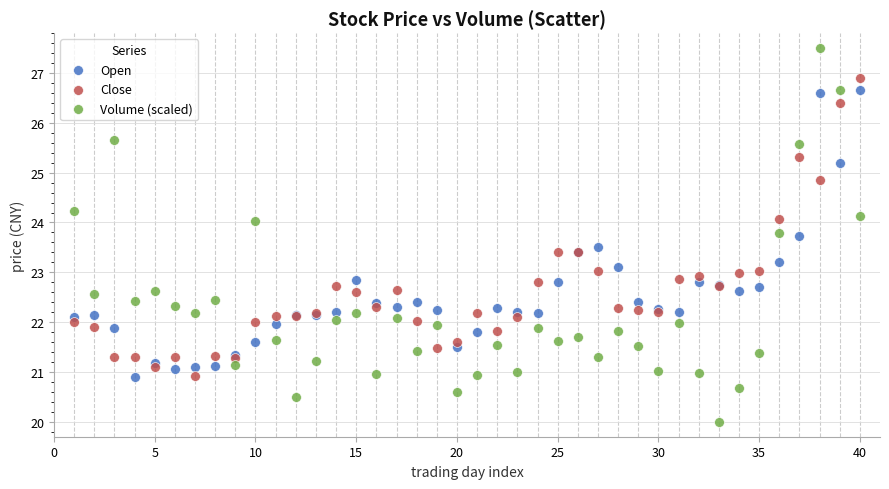

Which series contains the lowest Y value?

Volume (scaled)